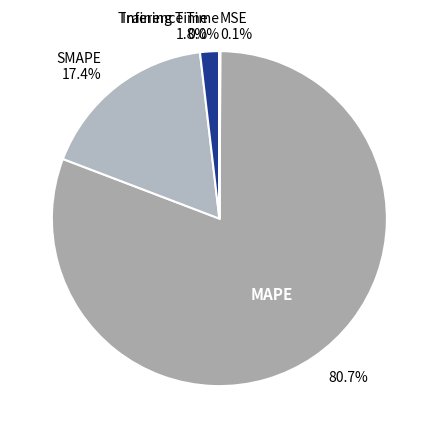

True or false: SMAPE accounts for 17% of the total.

True